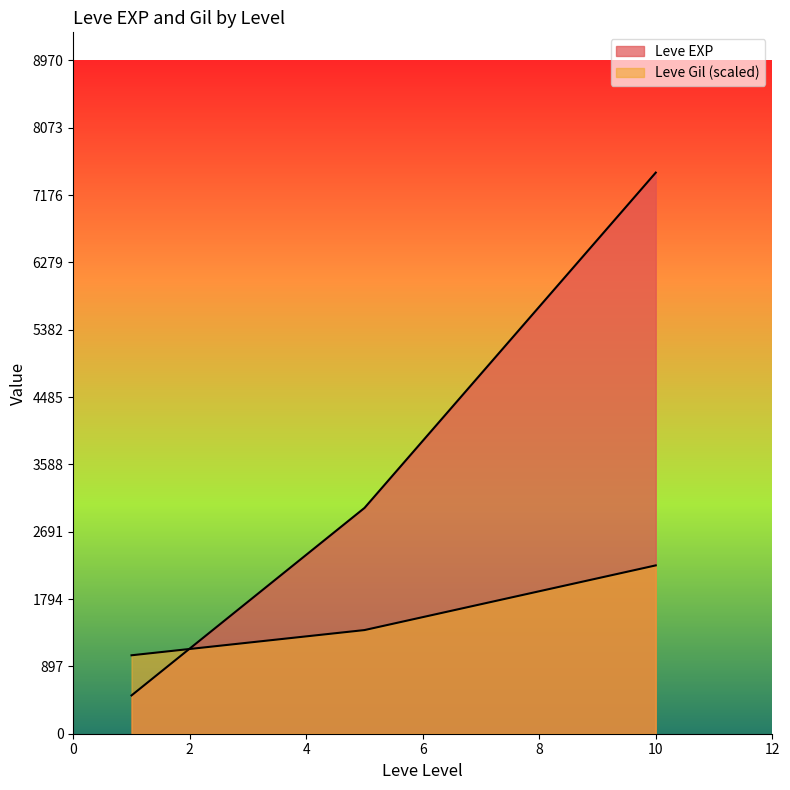

How many values in the Leve Gil (scaled) series exceed 1380?

2